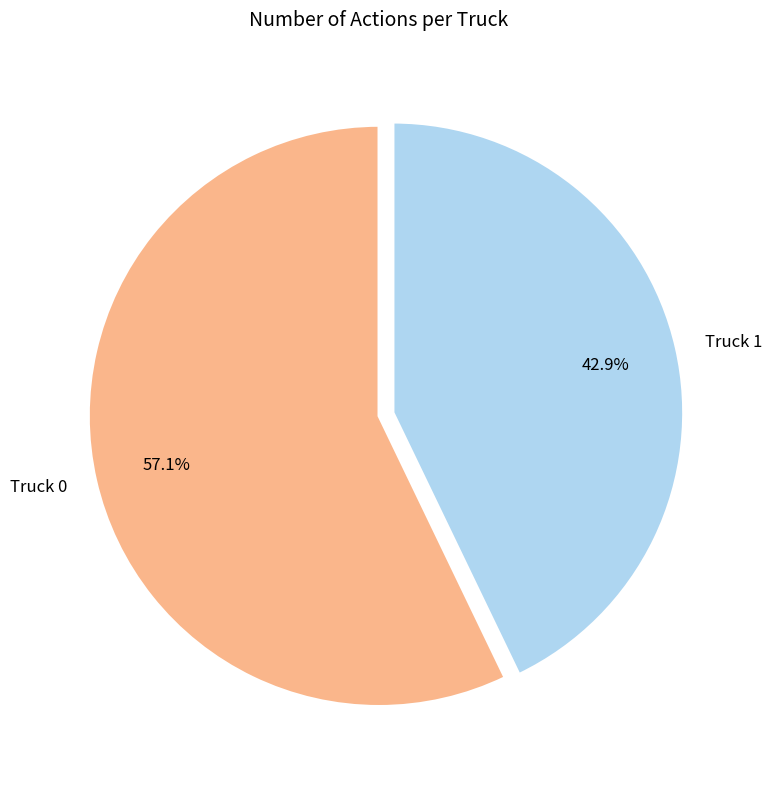

To the nearest percent, what percentage of the pie is Truck 1?

43%